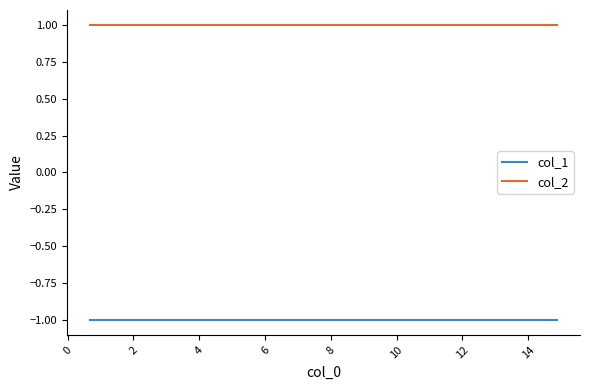

Between 0 and 6, which series saw the biggest shift?

col_1